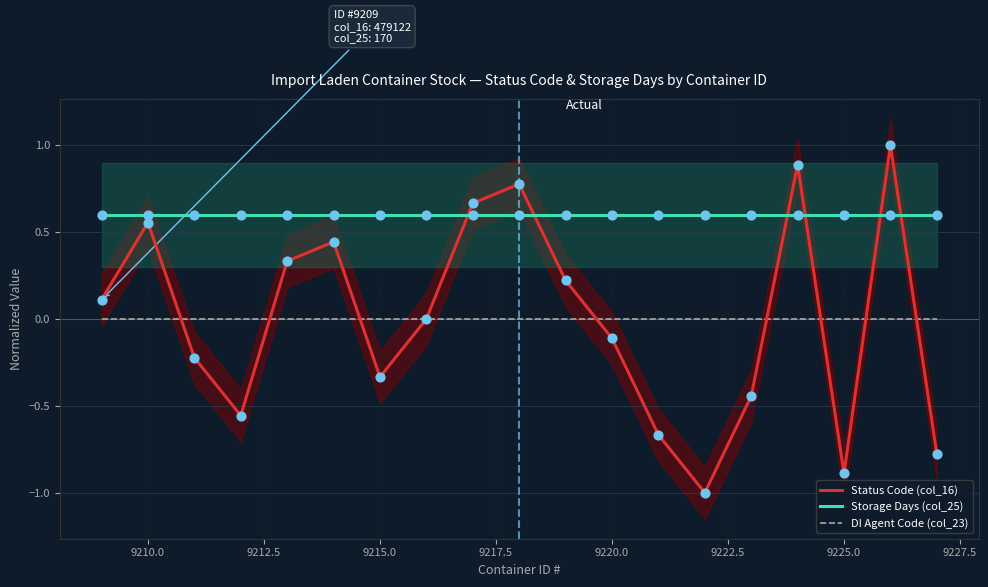

Which series has the largest total across all categories?

Storage Days (col_25)